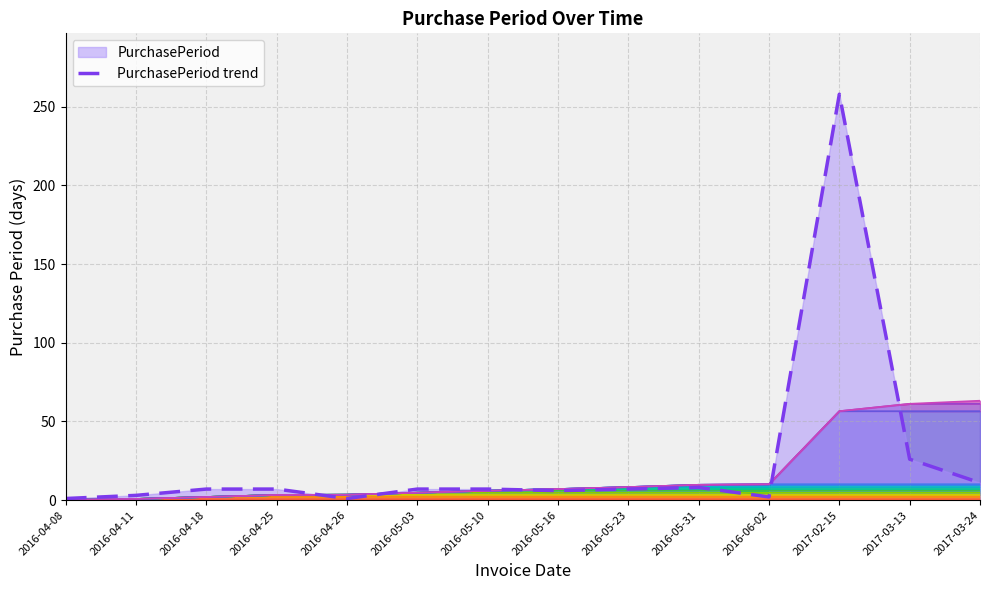

Reading left to right, extract all data points from this chart.

1	3	7	7	1	7	7	6	7	8	2	258	26	11